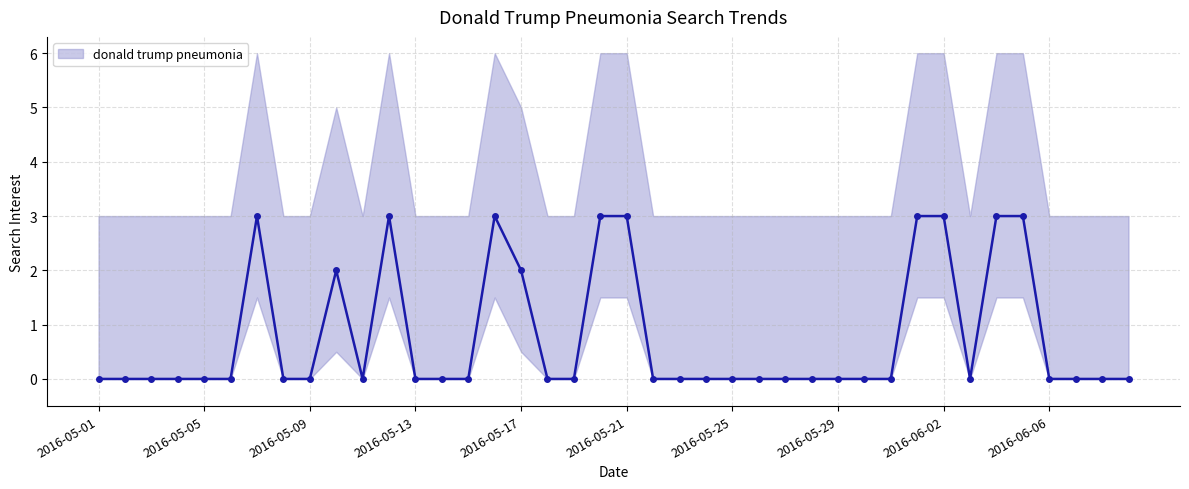

How many interior local valleys (lower than both neighbors) does the data have?

2